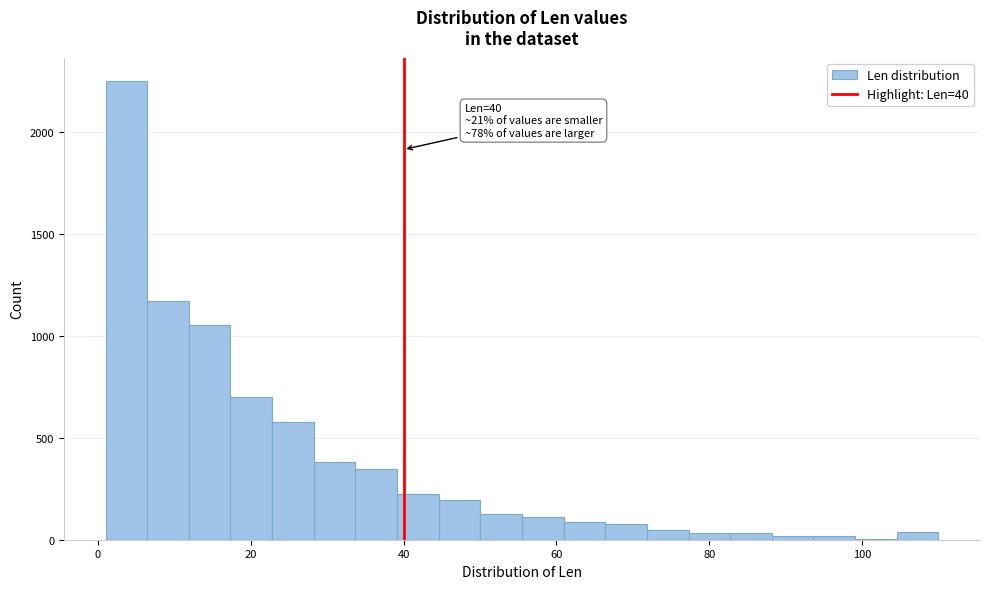

Read against the x-axis, roughly where is the centre of the tallest bar?

4